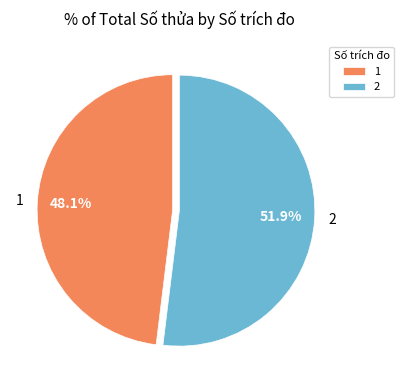

Which category has the smallest portion of the pie?

1